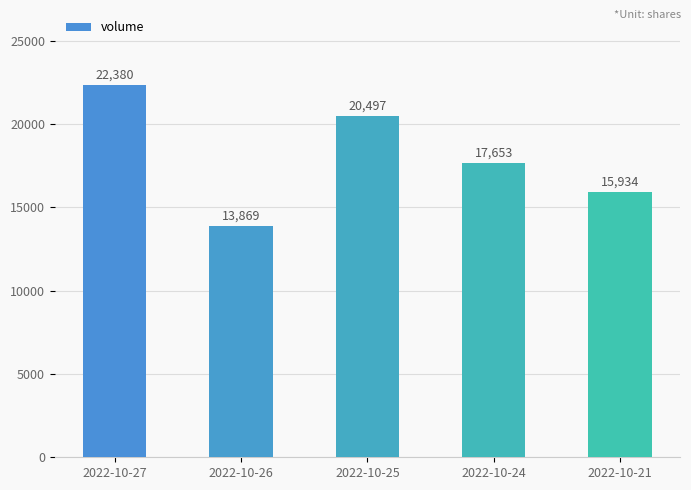

Rank the categories by value from highest to lowest.

2022-10-27, 2022-10-25, 2022-10-24, 2022-10-21, 2022-10-26